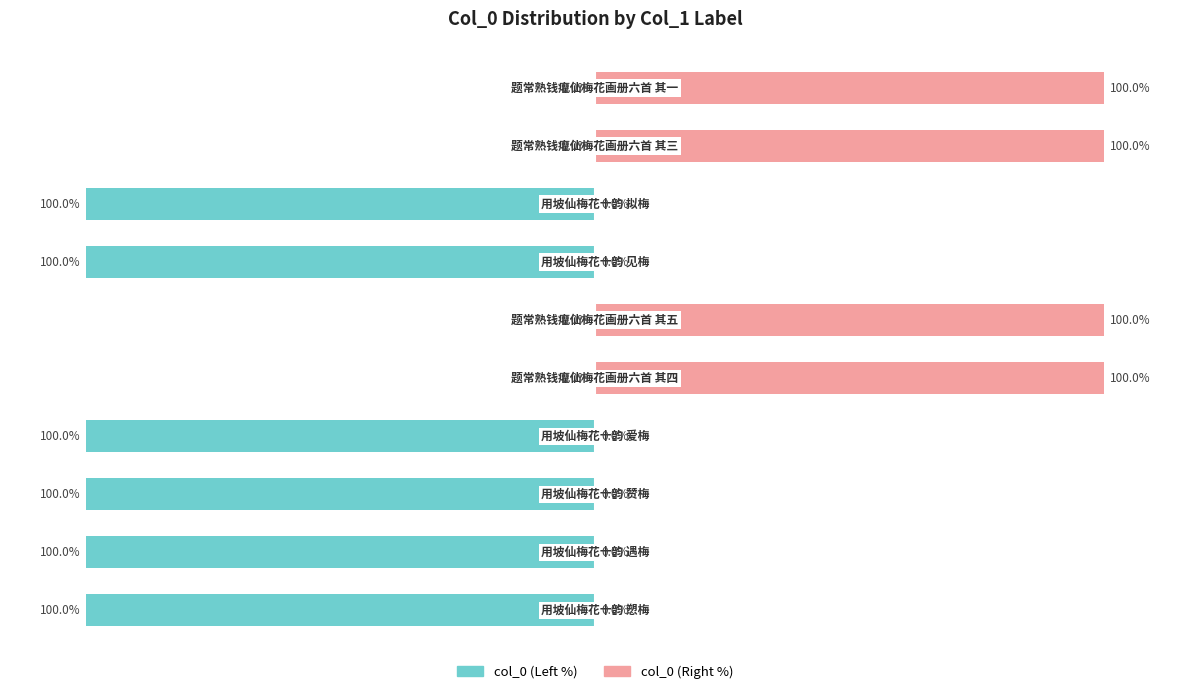

Reading right to left, extract all data points from this chart.

col_0 (Left): 0	0	-100	-100	0	0	-100	-100	-100	-100
col_0 (Right): 100	100	0	0	100	100	0	0	0	0